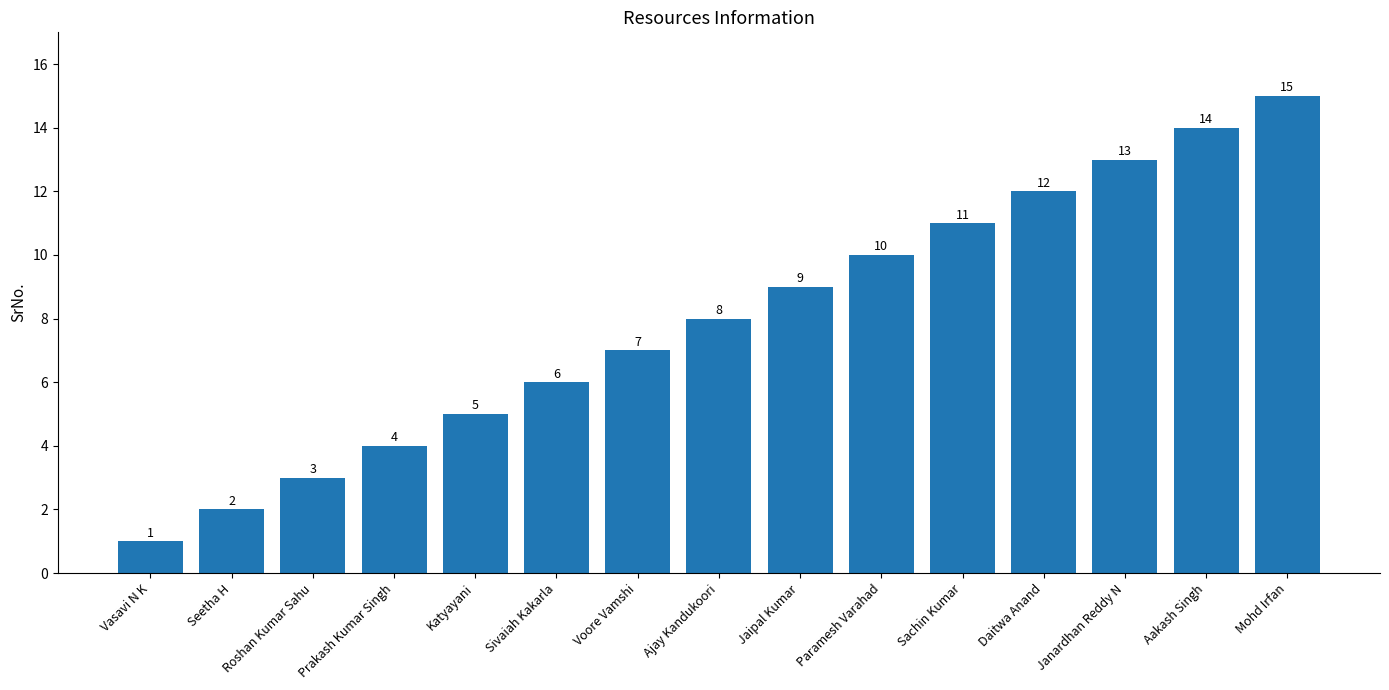

Reading left to right, transcribe all the data shown in this chart.

1	2	3	4	5	6	7	8	9	10	11	12	13	14	15